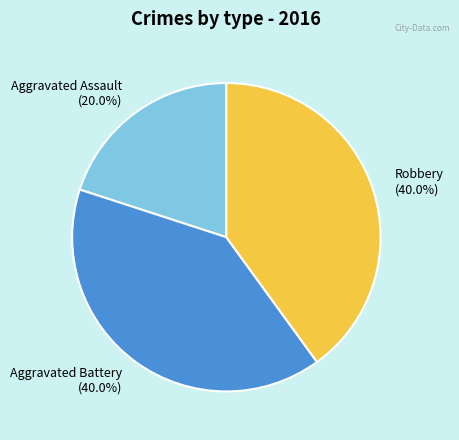

Approximately how many times larger is the value at Aggravated Battery compared to Aggravated Assault?

2.0